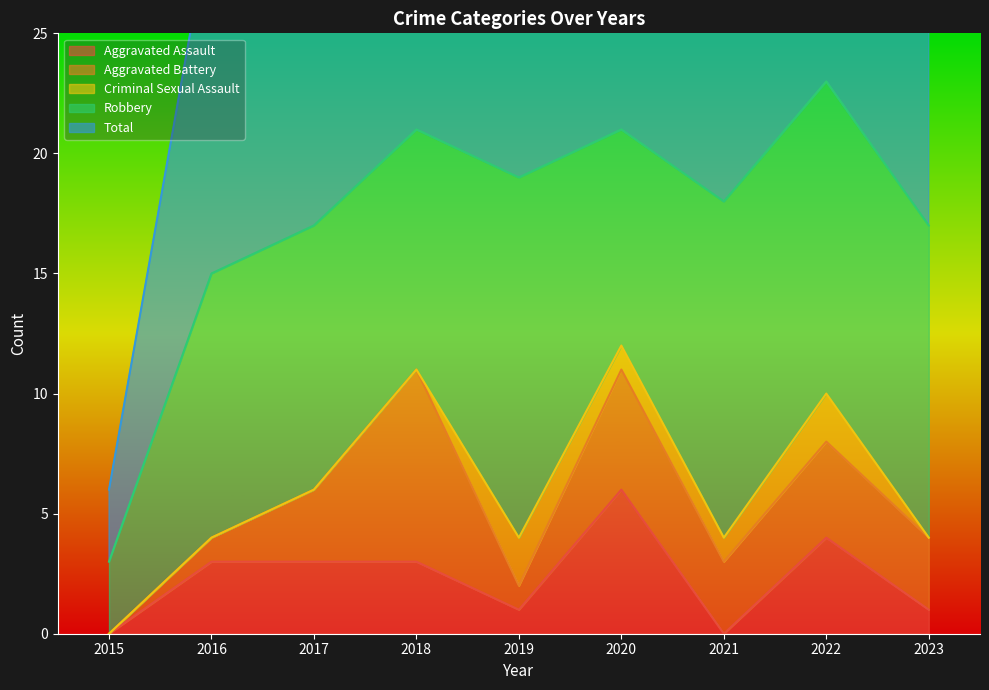

The Aggravated Battery series shows 3 at 2021. True or false?

True